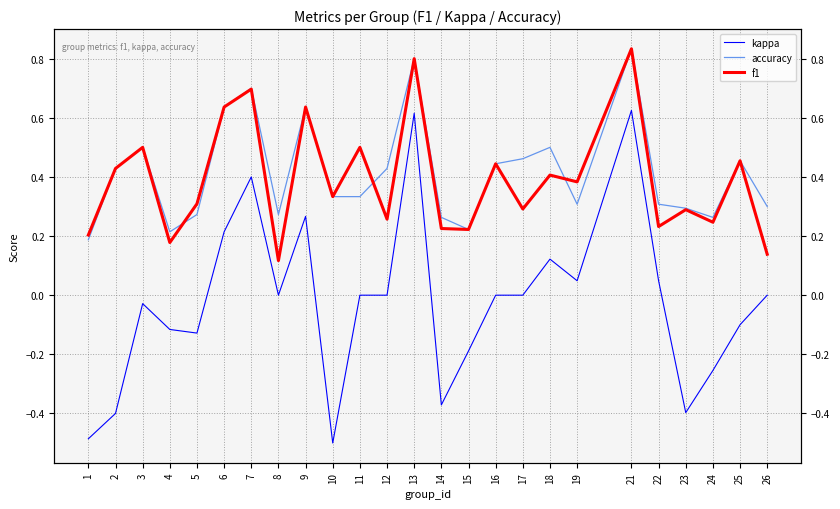

How many intersections are there between f1 and accuracy?

3